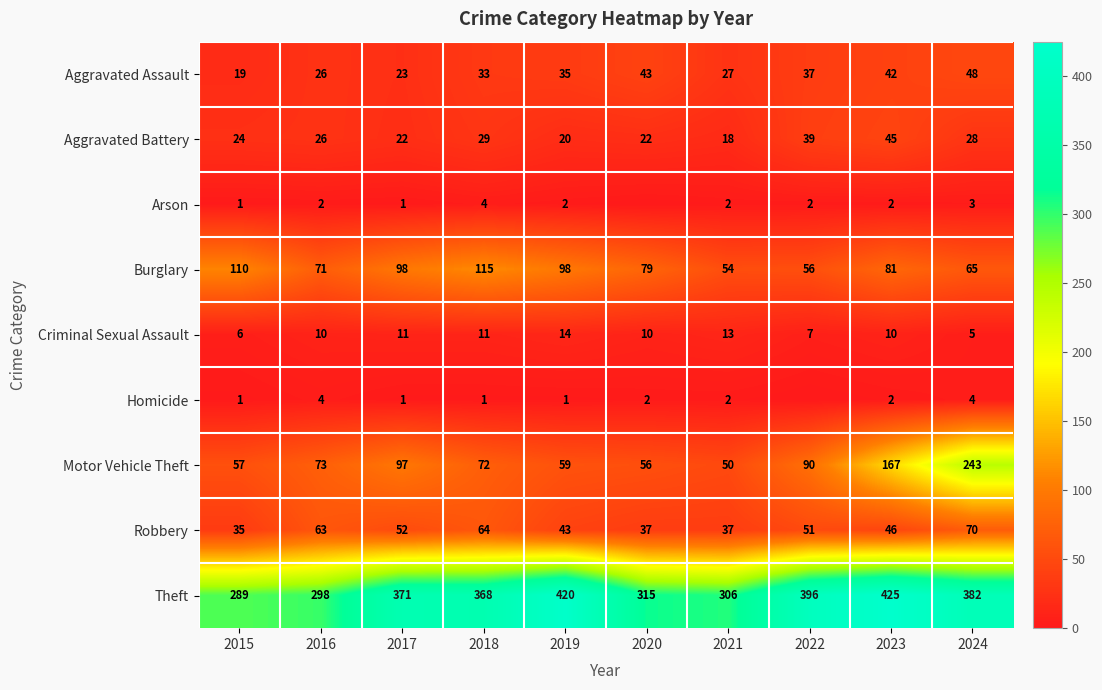

At how many categories does at least one series exceed 252?

10